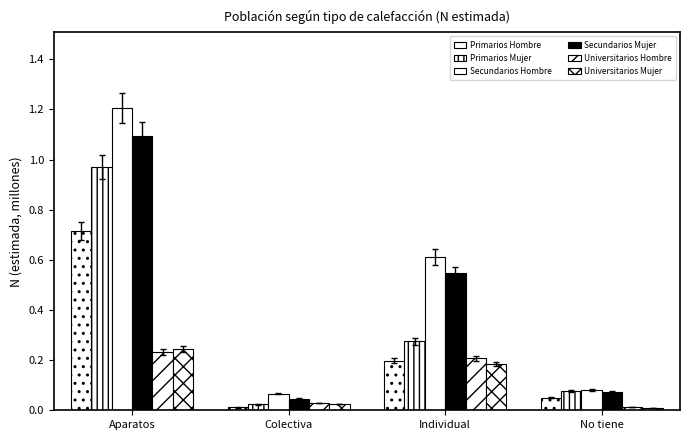

How many bars are there in total?

24